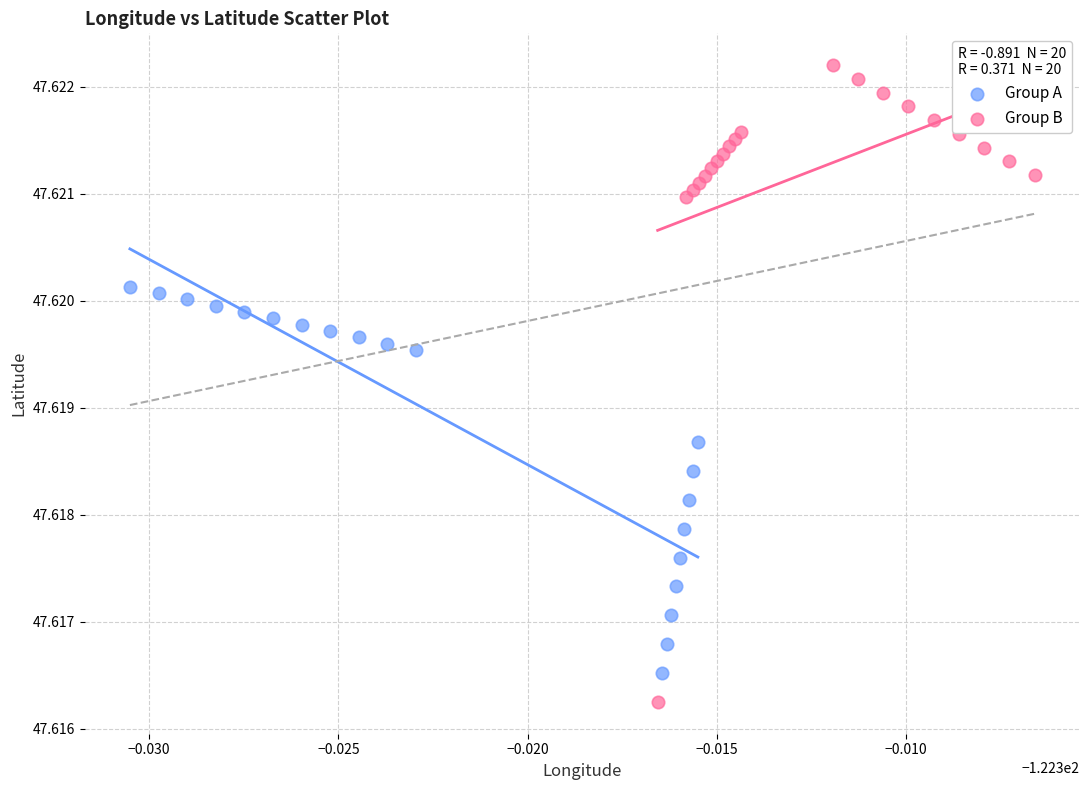

Which series contains the highest Y value?

Group B